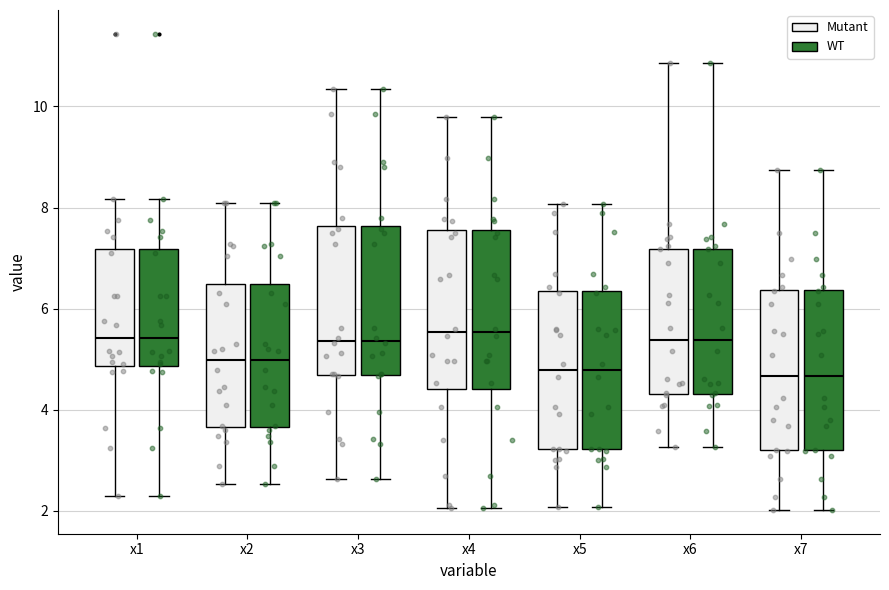

Where does the upper whisker of the box for x2 (WT) end on the y-axis? The values are not printed on the chart, so give them approximately, as read against the axis.

8.0